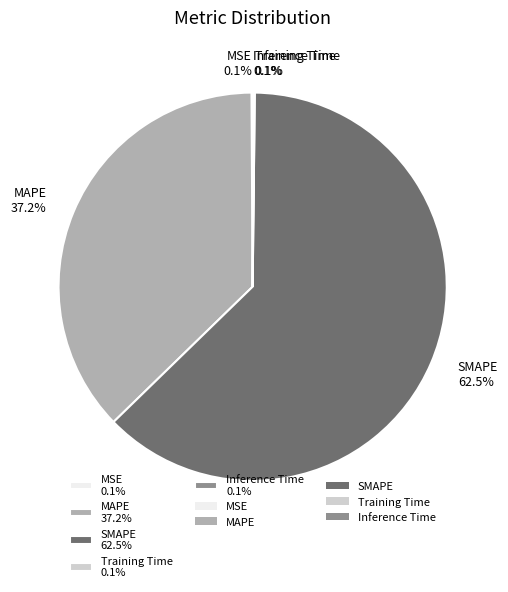

To the nearest percent, what is the combined percentage of SMAPE and MAPE?

100%